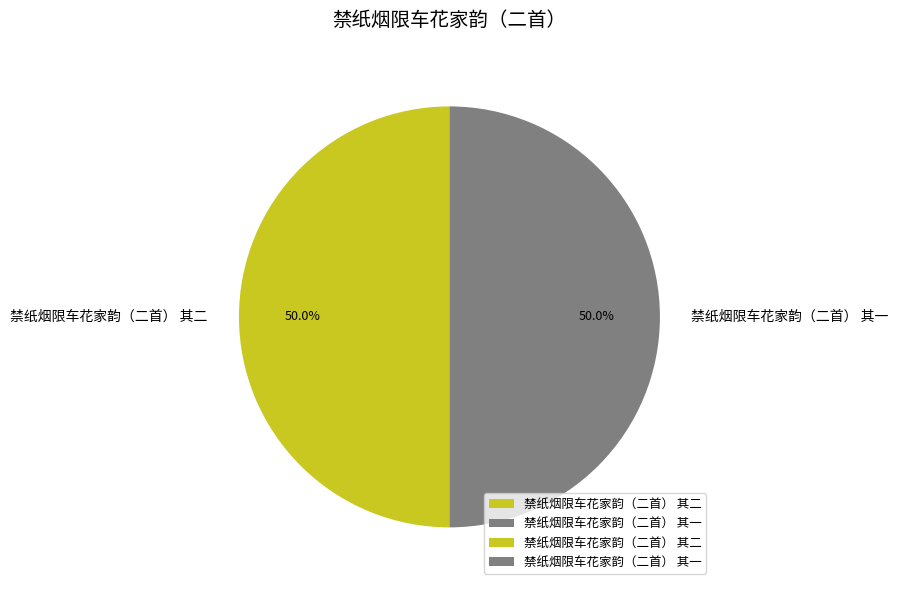

What is the total percentage of 禁纸烟限车花家韵（二首） 其二 and 禁纸烟限车花家韵（二首） 其一?

100.0%